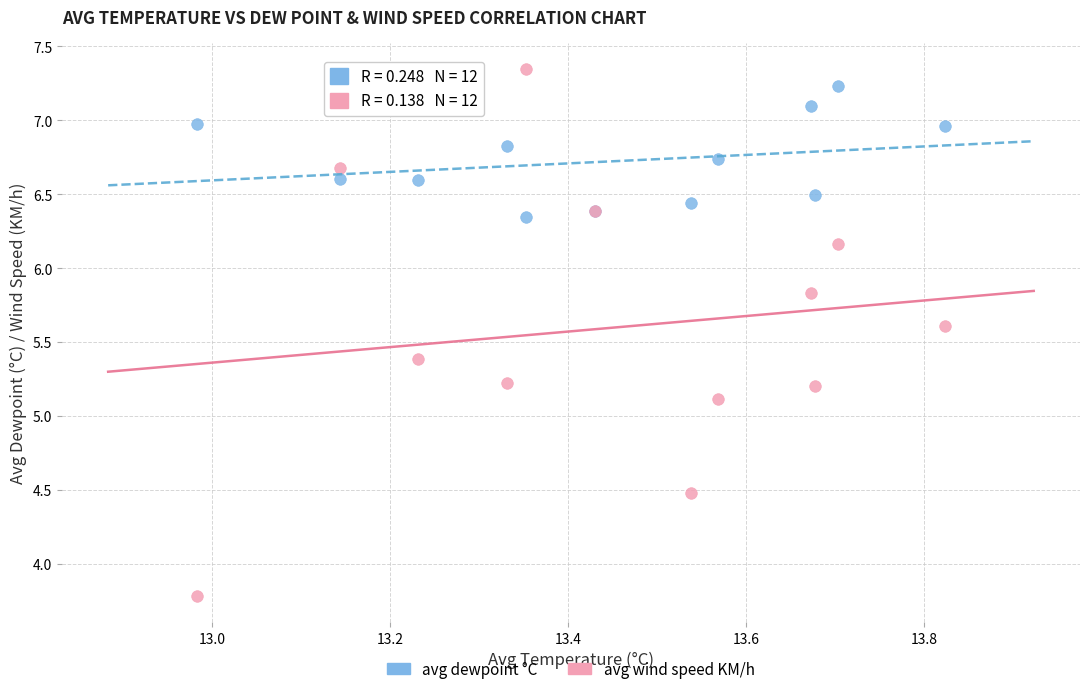

What is the X range (max minus min) for the scatter plot?

0.8